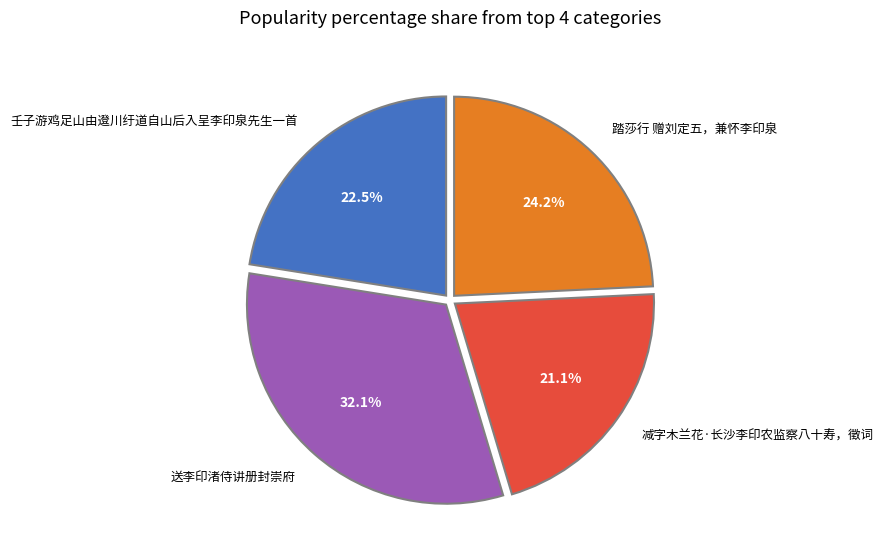

To the nearest percent, what is the average slice percentage?

25%